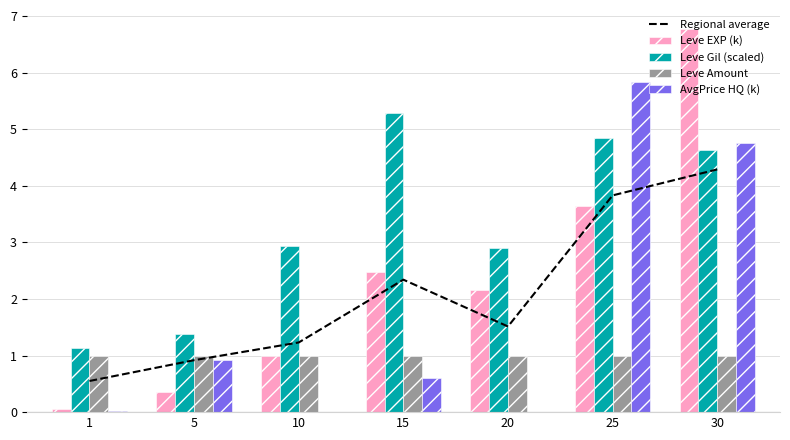

What is the value of the Regional average bar at the 7th from the left?

4.3